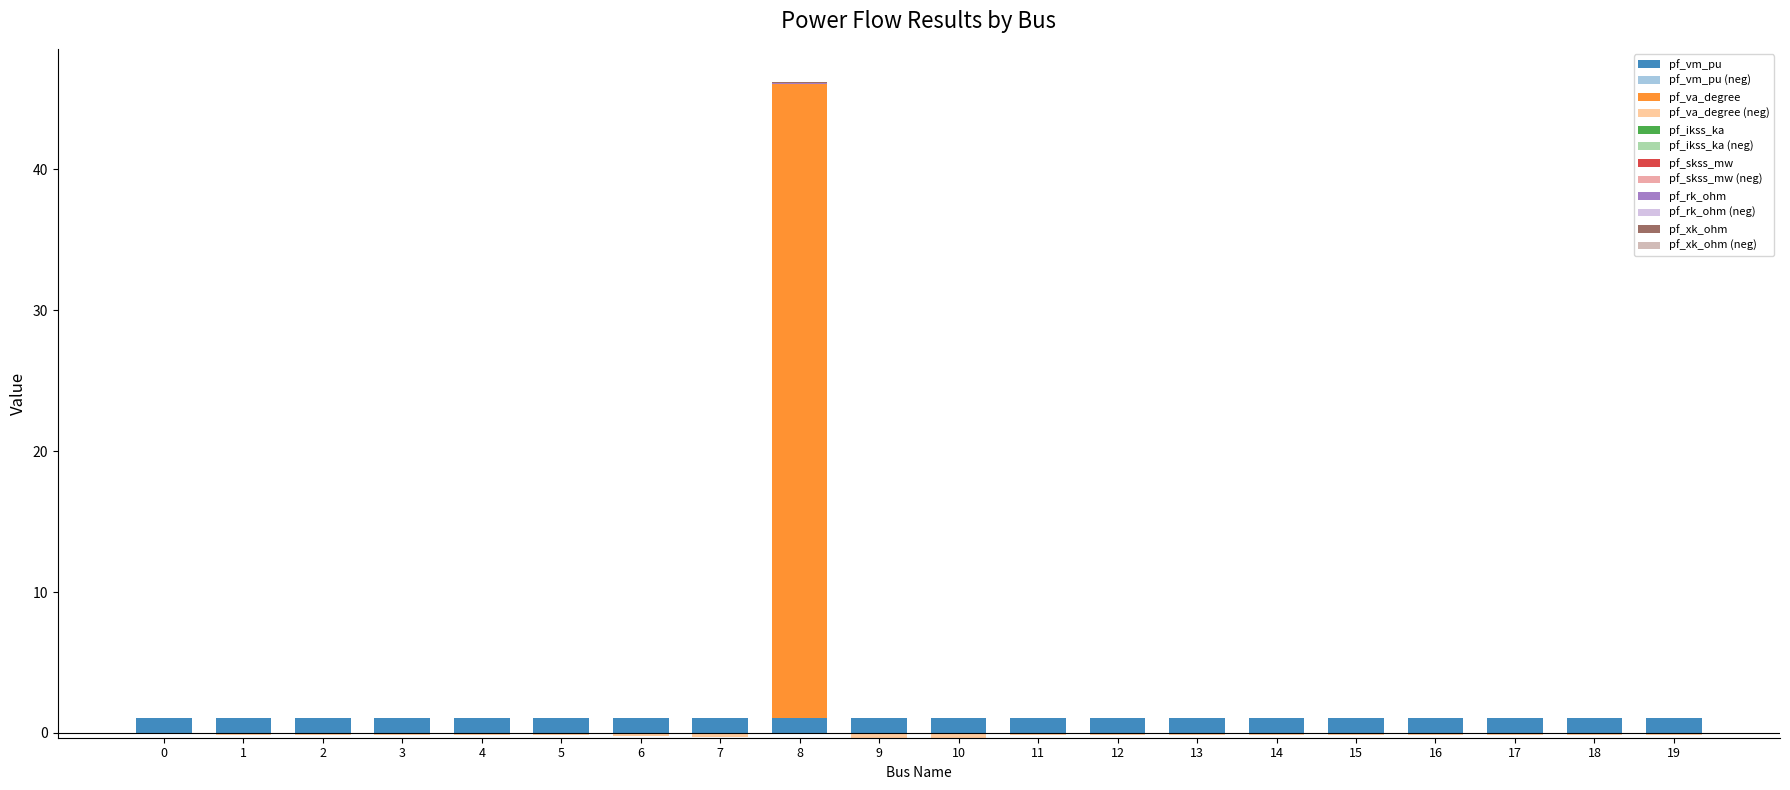

How many bars are there in total?

120